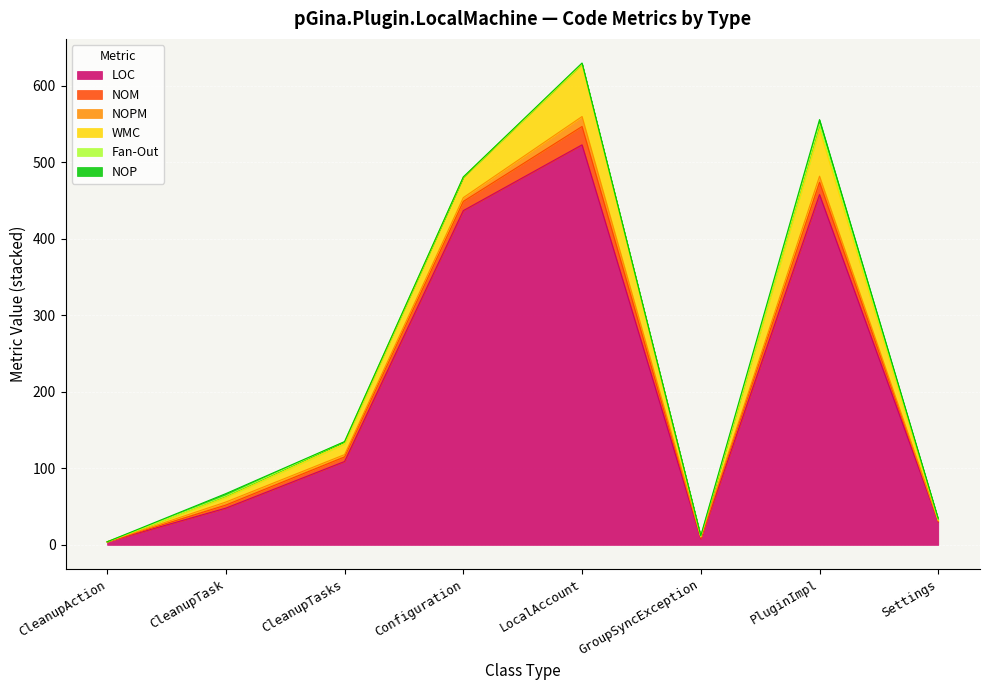

The value of NOM at CleanupTasks is 9. True or false?

False